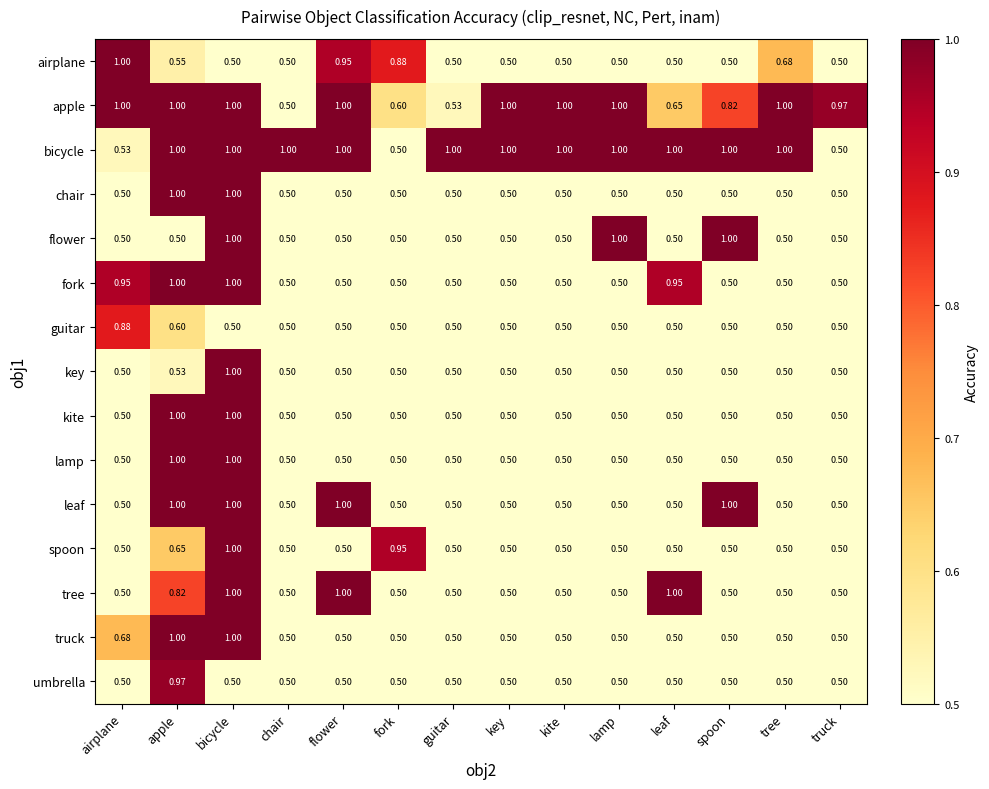

Between fork and tree, which series saw the biggest shift?

bicycle